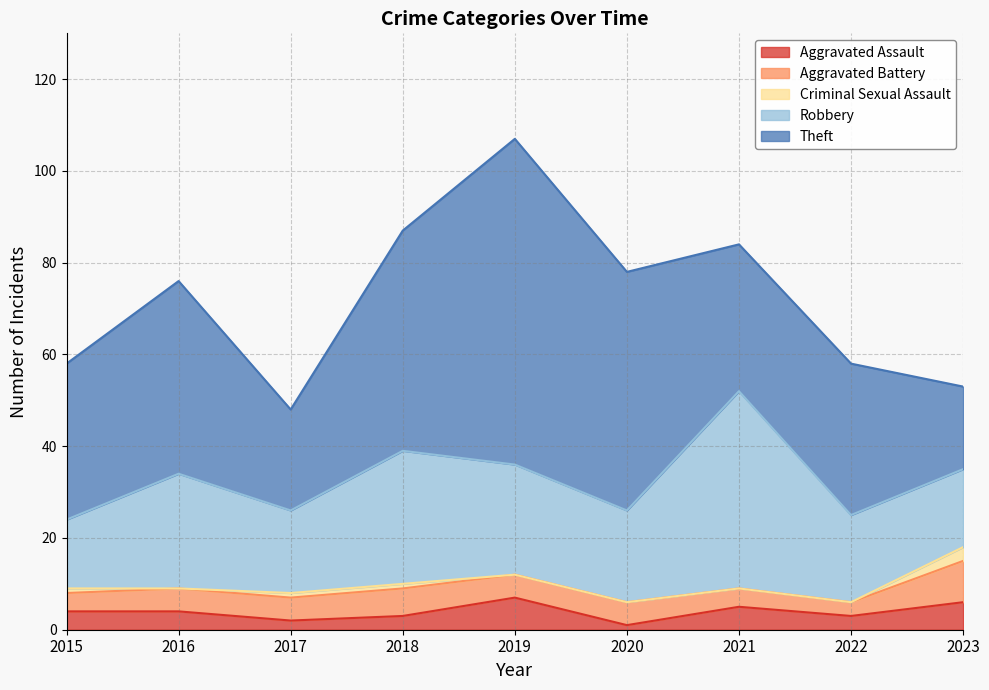

How many lines are shown in the chart?

5